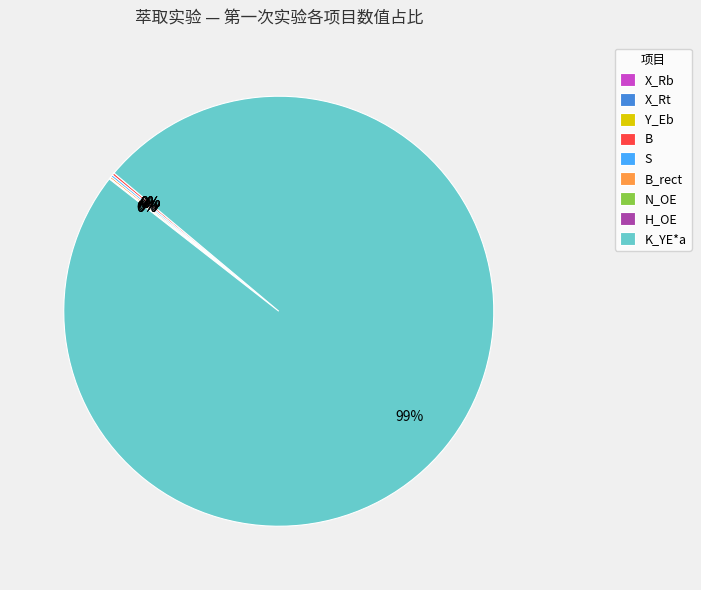

Is there a majority slice in this chart?

Yes